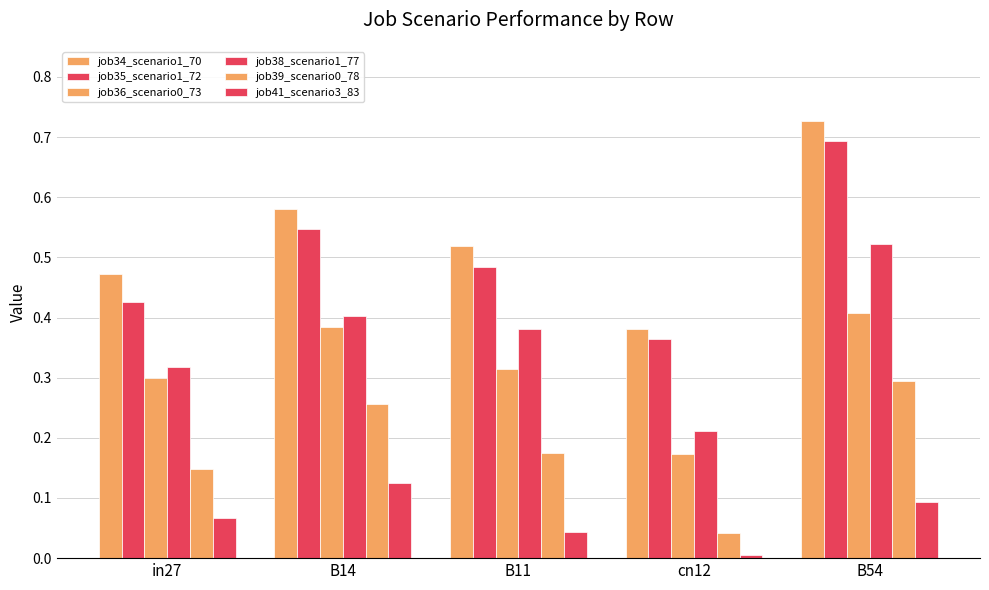

At how many categories does at least one series exceed 0?

5